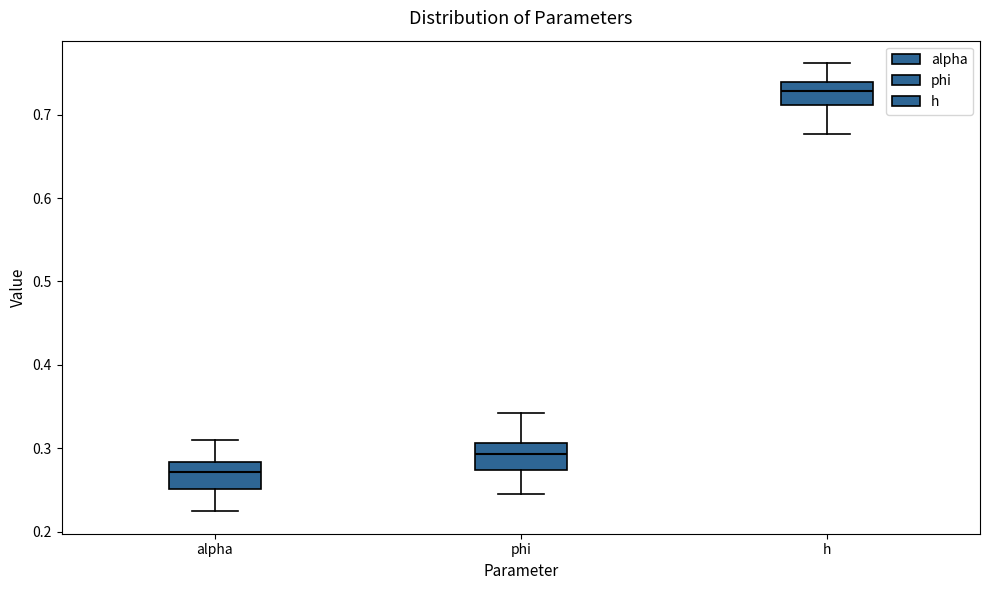

Reading left to right, read every box against the y-axis: the position of its median line, the range the box covers, and the ends of its whiskers. The values are not printed on the chart, so give them approximately, as read against the axis.

alpha: median 0.27, box 0.25 to 0.28, whiskers 0.22 to 0.31
phi: median 0.29, box 0.27 to 0.31, whiskers 0.25 to 0.34
h: median 0.73, box 0.71 to 0.74, whiskers 0.68 to 0.76